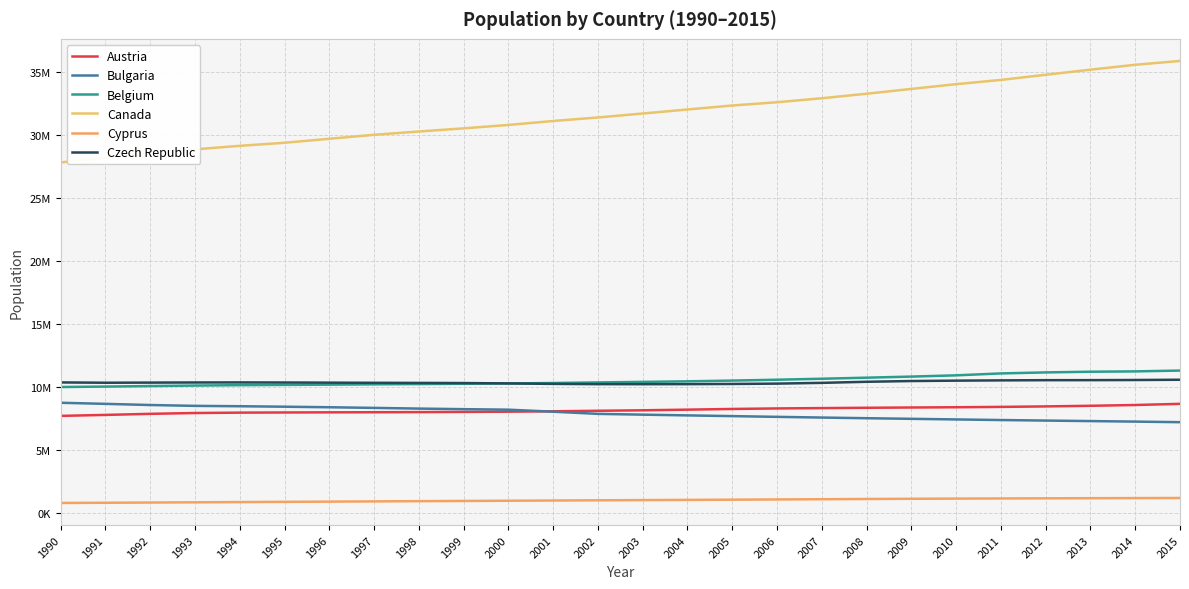

True or false: Czech Republic and Canada cross at least once.

False